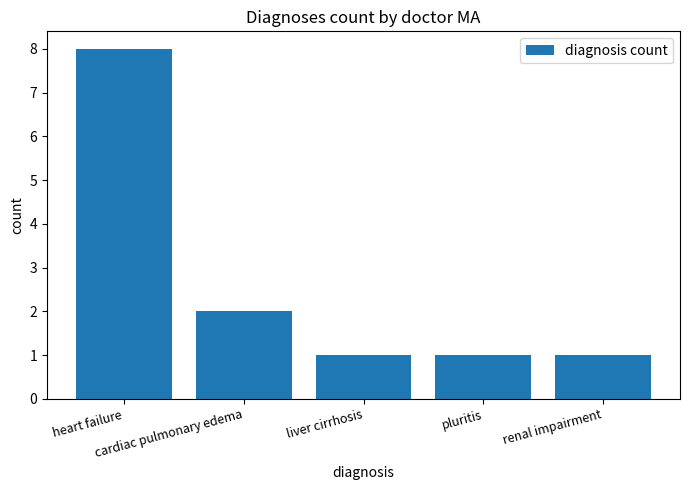

What is the average value?

3